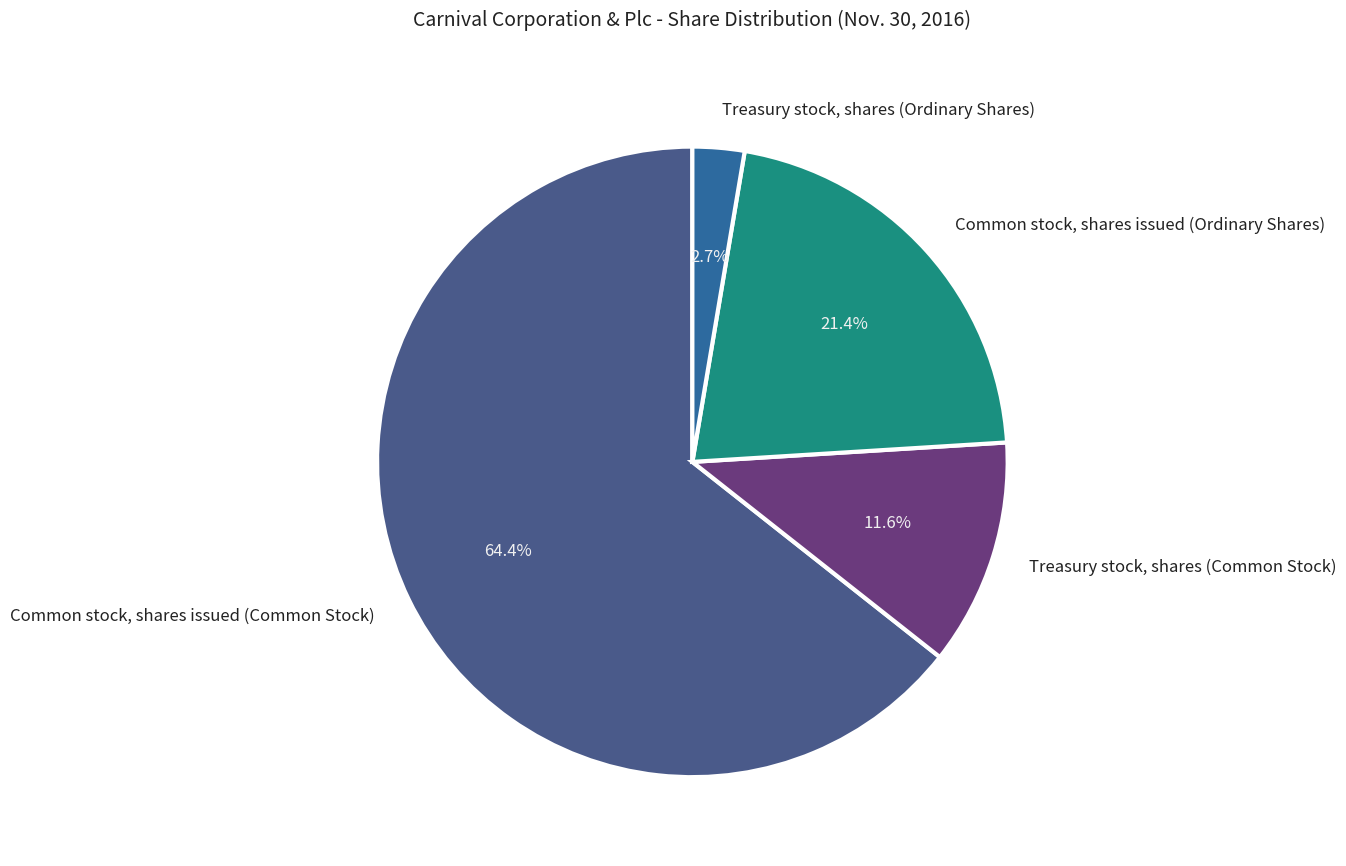

Is Common stock, shares issued (Common Stock) the majority of the pie?

Yes